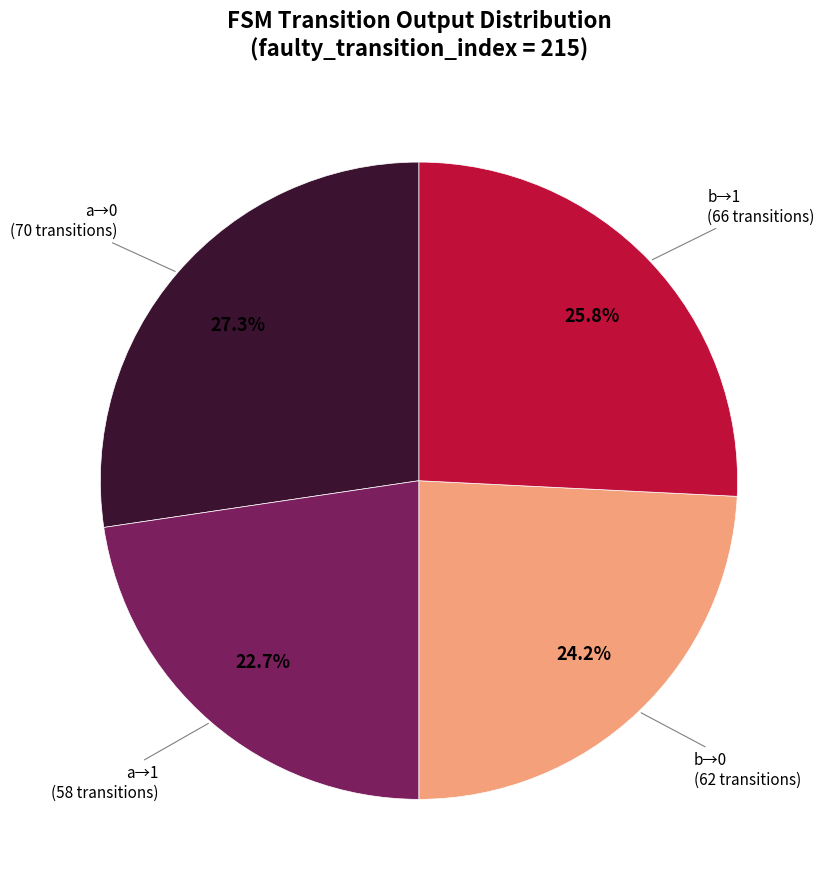

Count the number of slices in the pie.

4